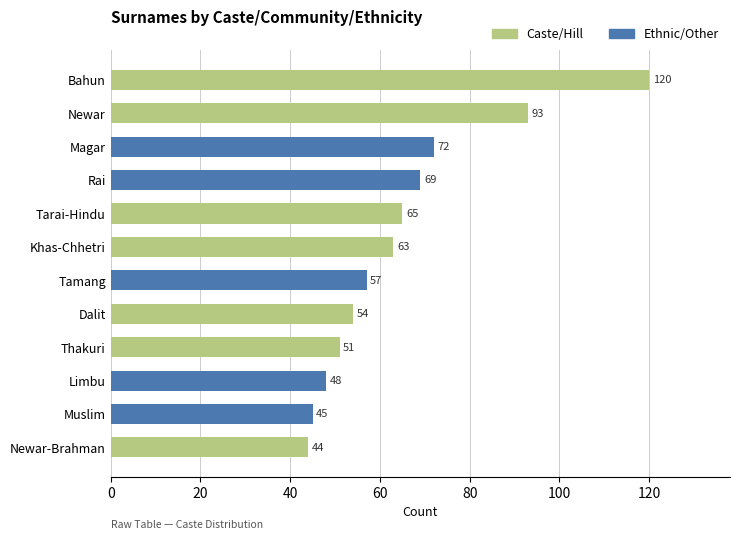

What is the difference between the maximum and minimum values?

76